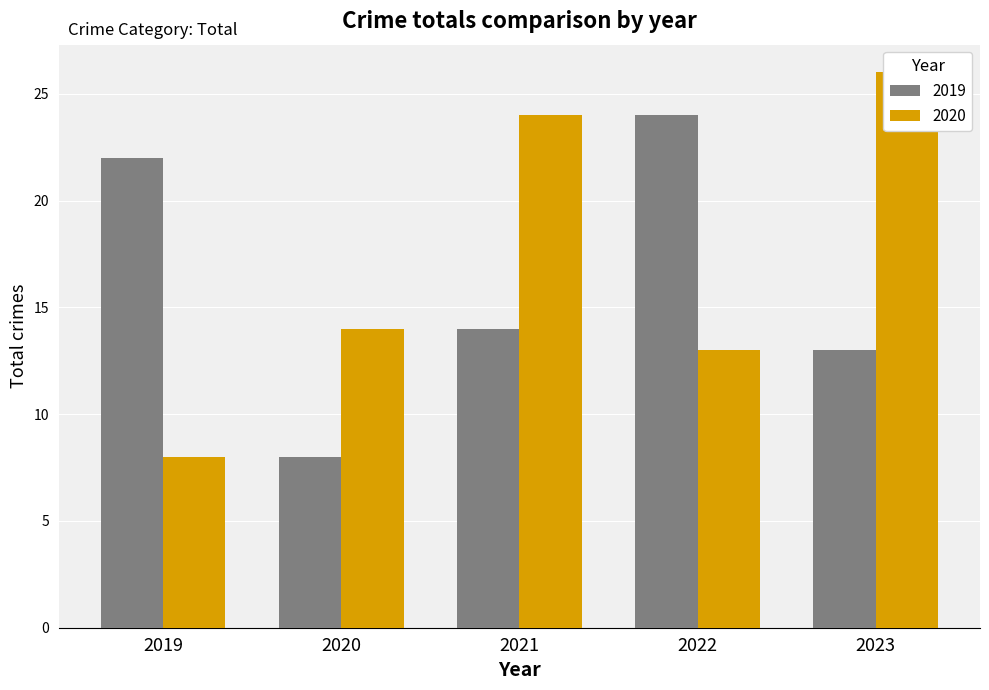

Does the chart contain any negative values?

No